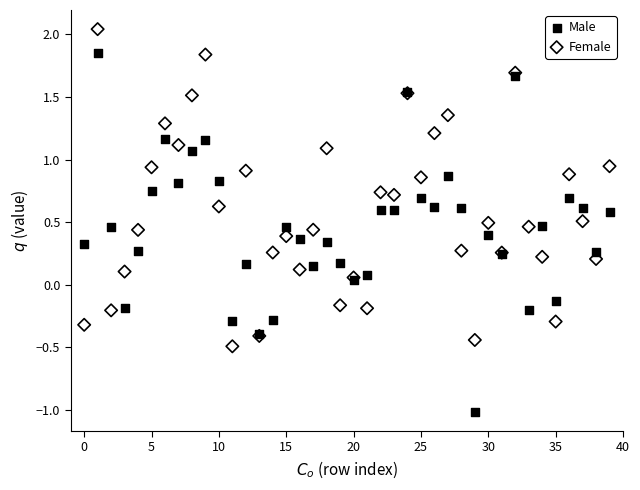

What are all the series names shown in the legend?

Male, Female